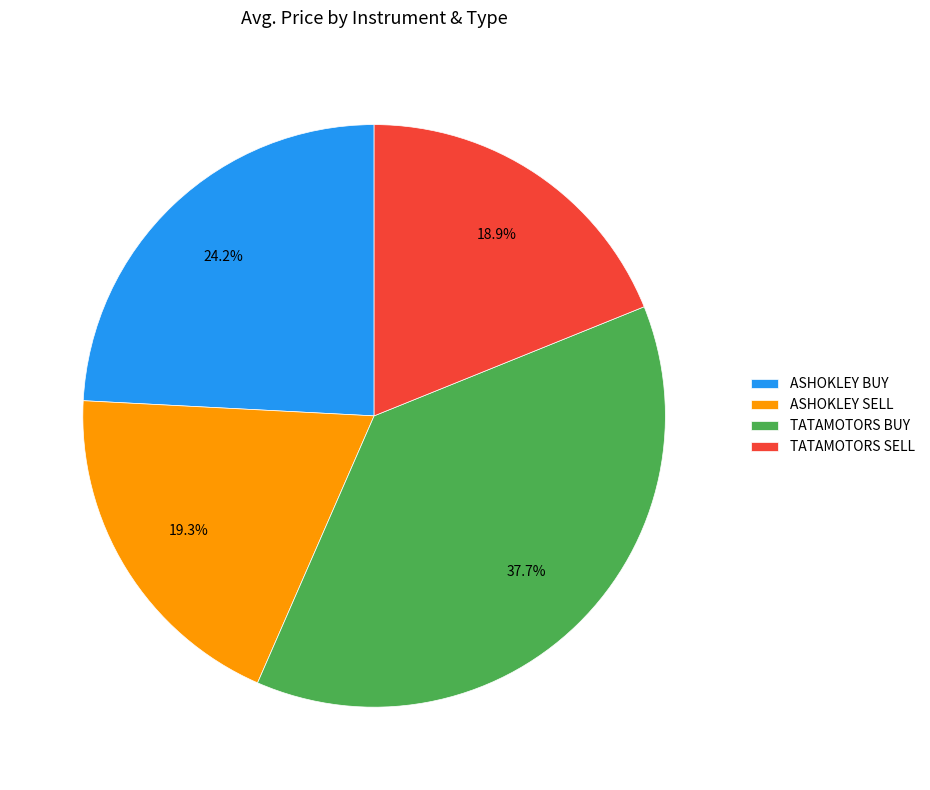

Which has a higher value, ASHOKLEY BUY or TATAMOTORS BUY?

TATAMOTORS BUY